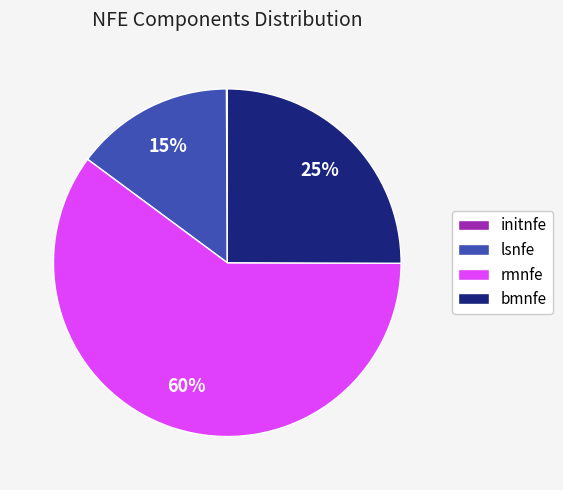

To the nearest percent, what portion does bmnfe represent?

25%